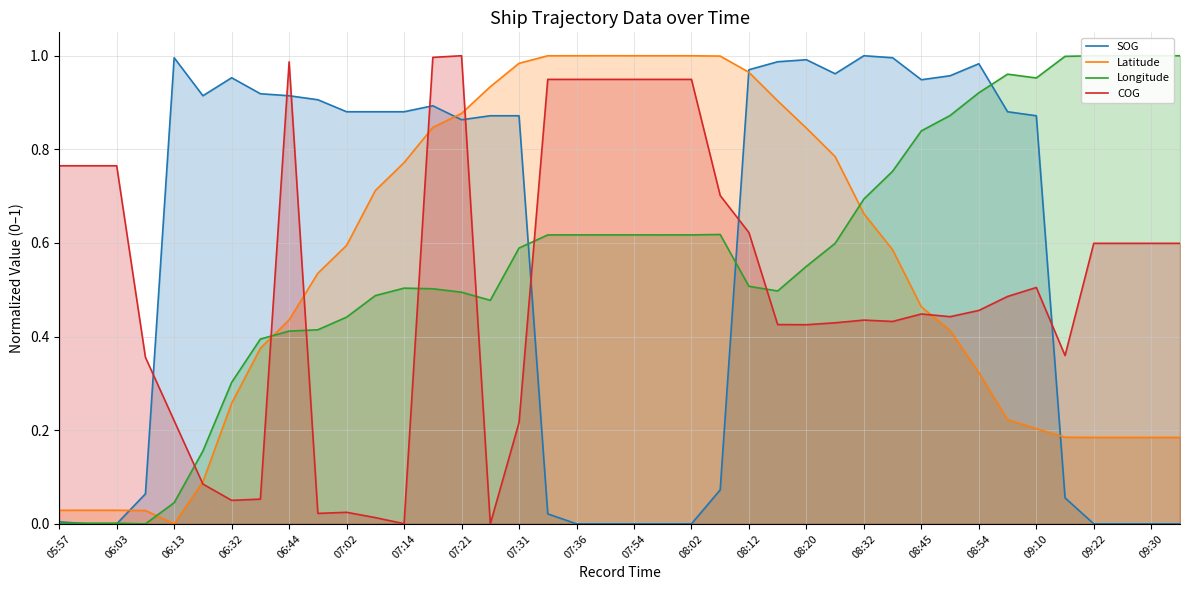

What is the difference between the second highest and second lowest values in the COG series?

1.0